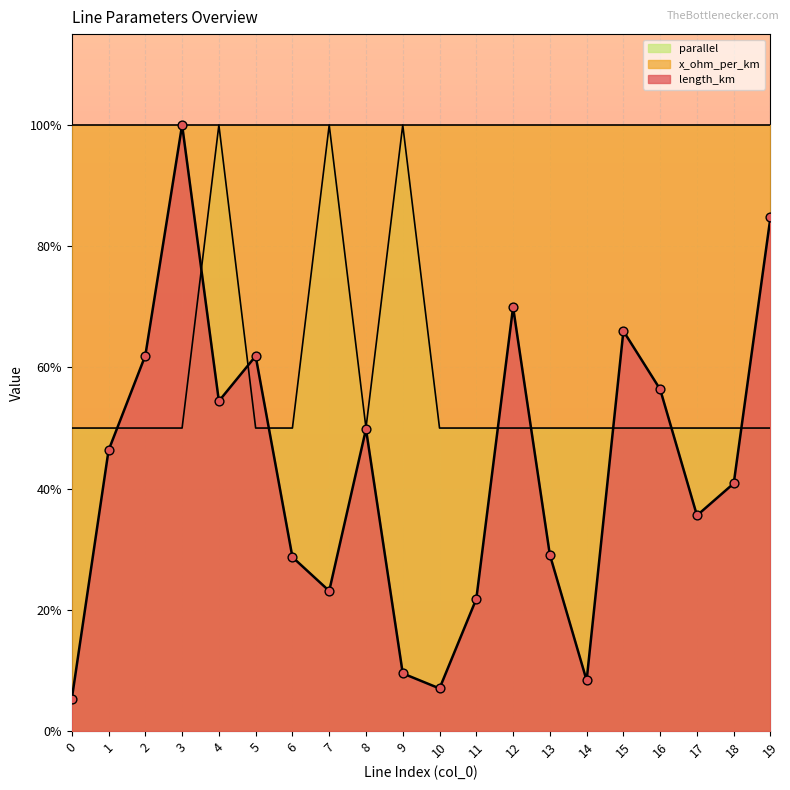

Is the value of length_km at 9 greater than the value of parallel at 16?

No